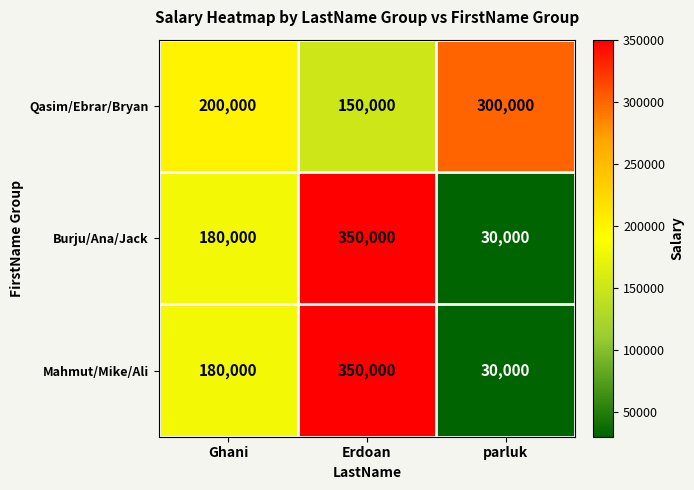

What is the highest value of the Burju/Ana/Jack series?

350000